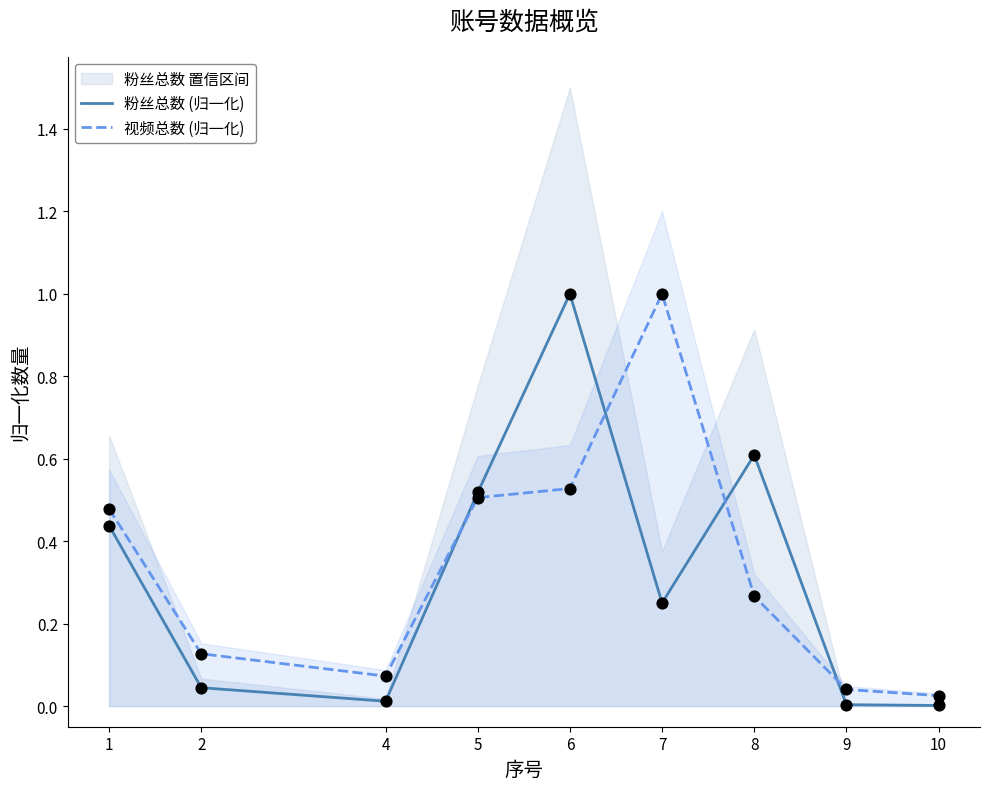

At which category is the sum across all series the highest?

6